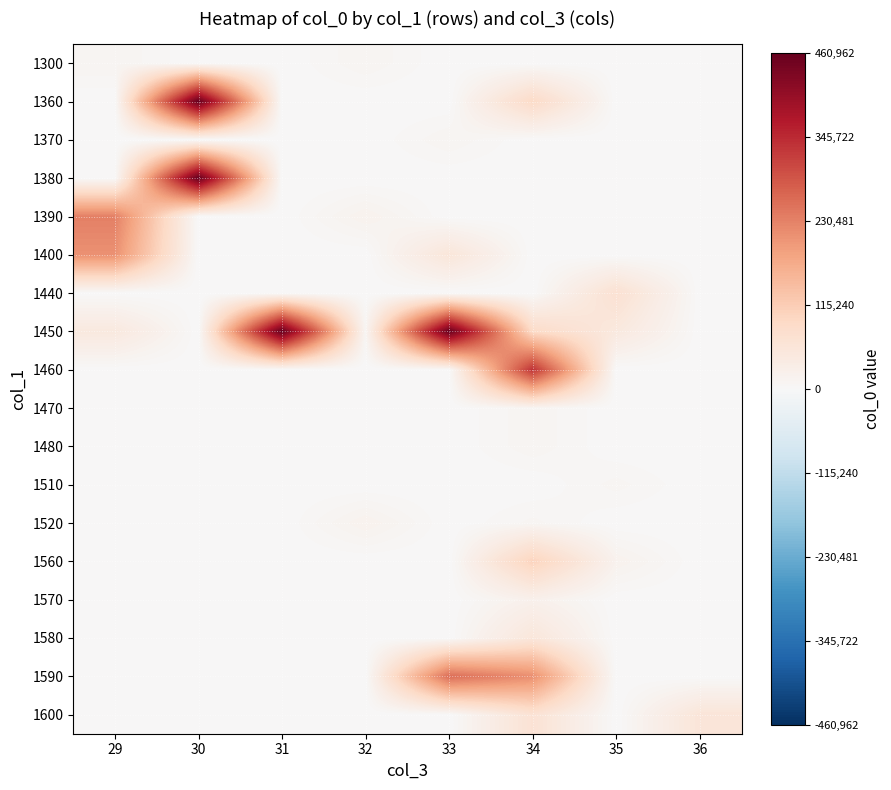

At 30, list the series in order from smallest to largest.

1300, 1370, 1390, 1400, 1440, 1450, 1460, 1470, 1480, 1510, 1520, 1560, 1570, 1580, 1590, 1600, 1360, 1380